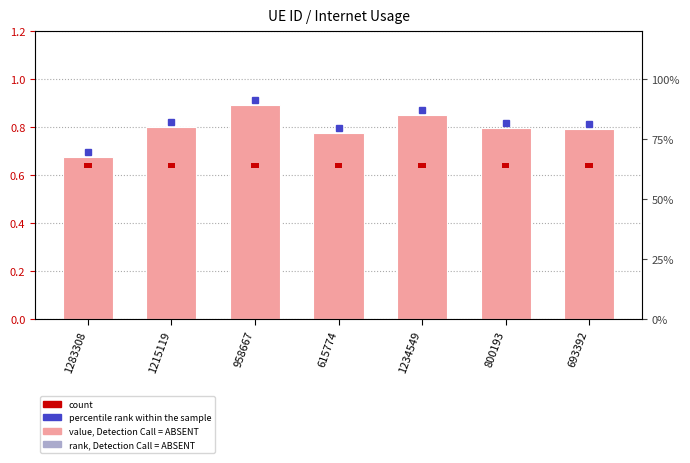

What is the label of the 6th bar from the right?

1215119